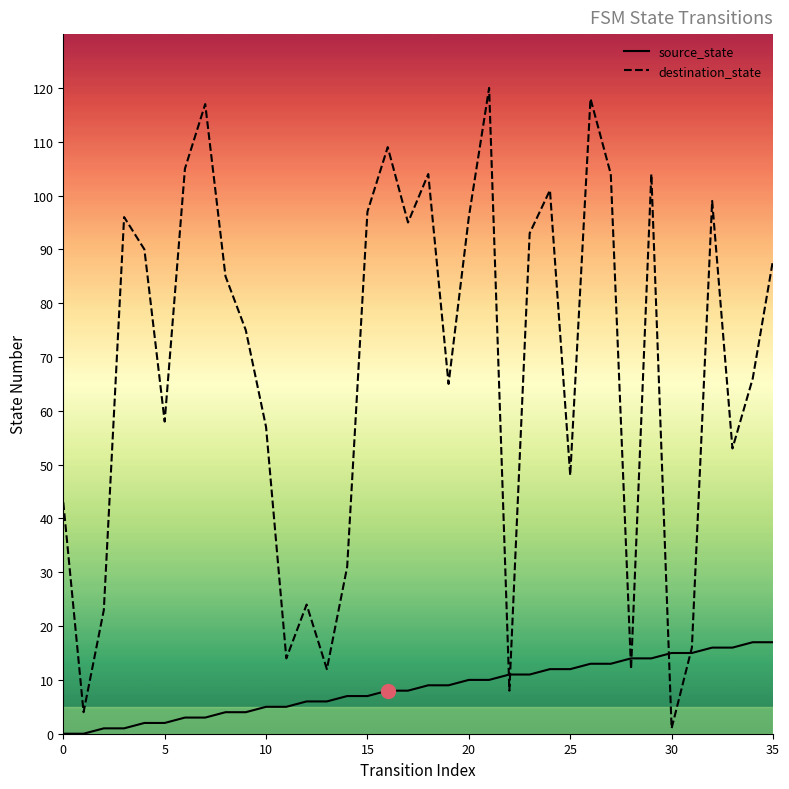

List the series in order of their peak value, lowest first.

source_state, destination_state